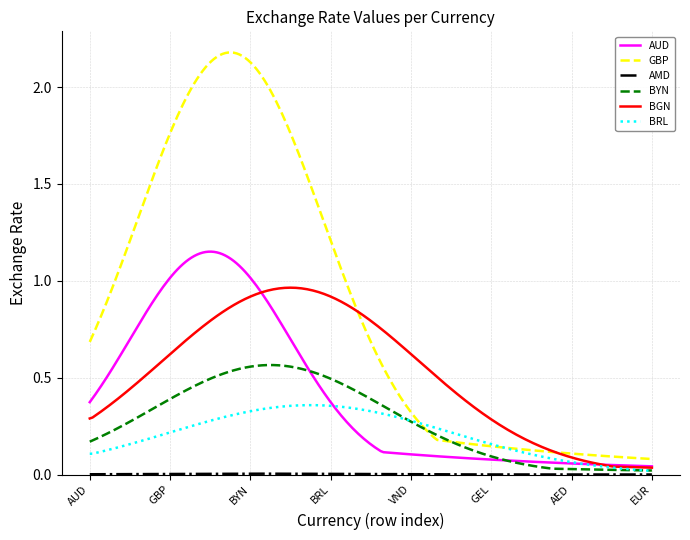

Which series has the largest total across all categories?

GBP